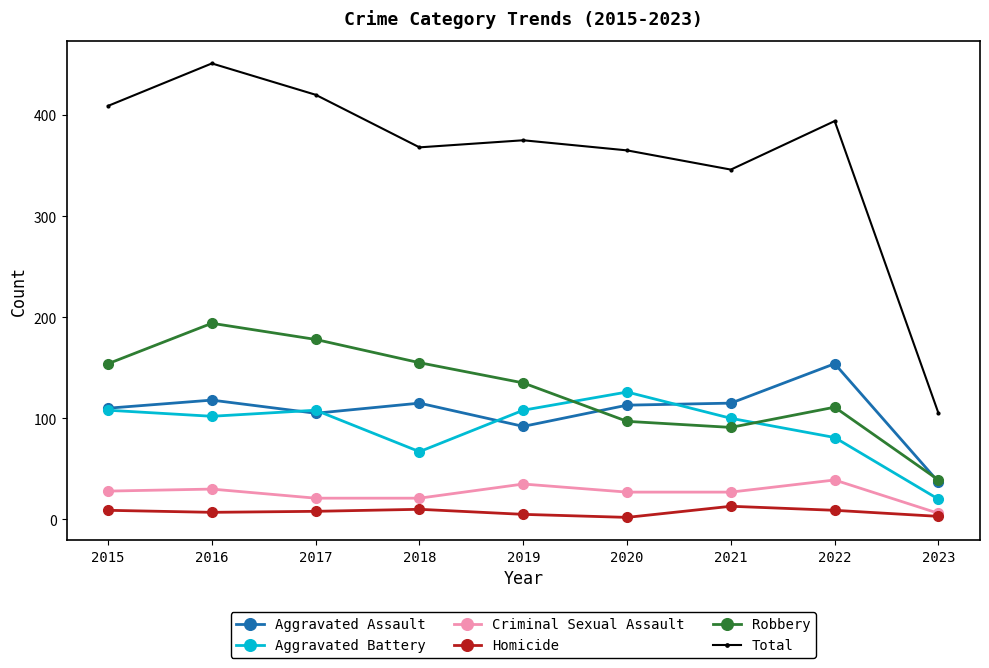

How many lines are shown in the chart?

6